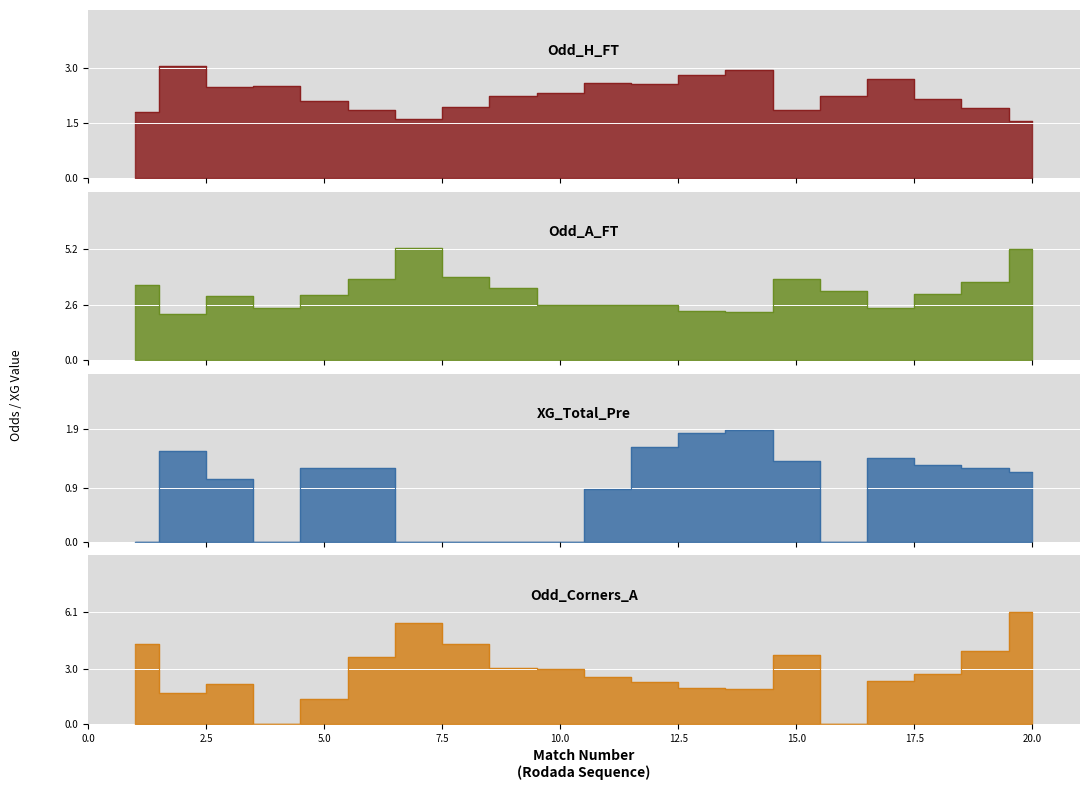

Is it true that Odd_A_FT equals 3.4 at 11?

False